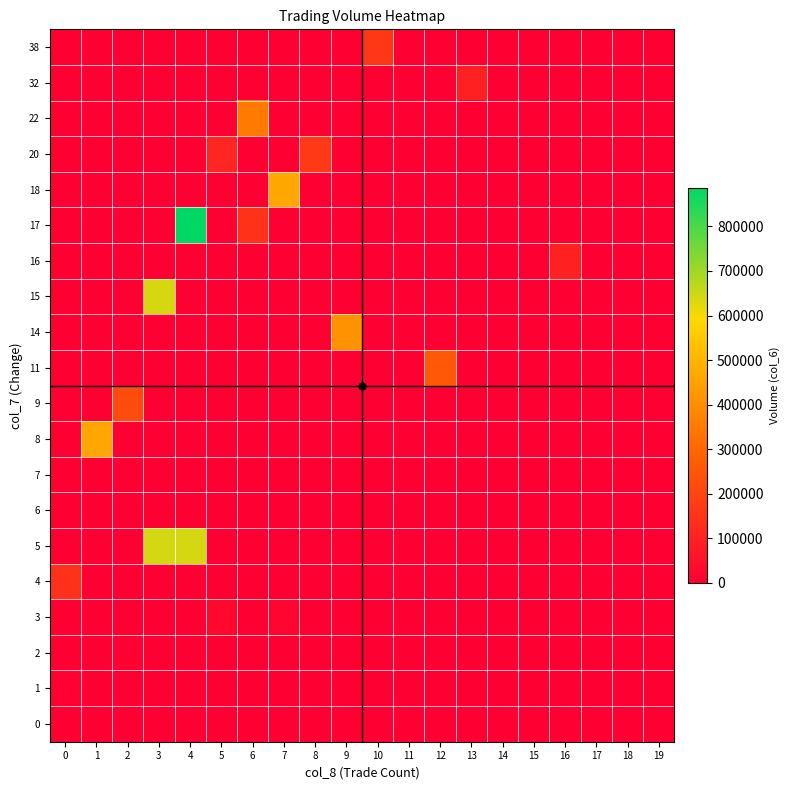

At how many categories does at least one series exceed 38337?

14